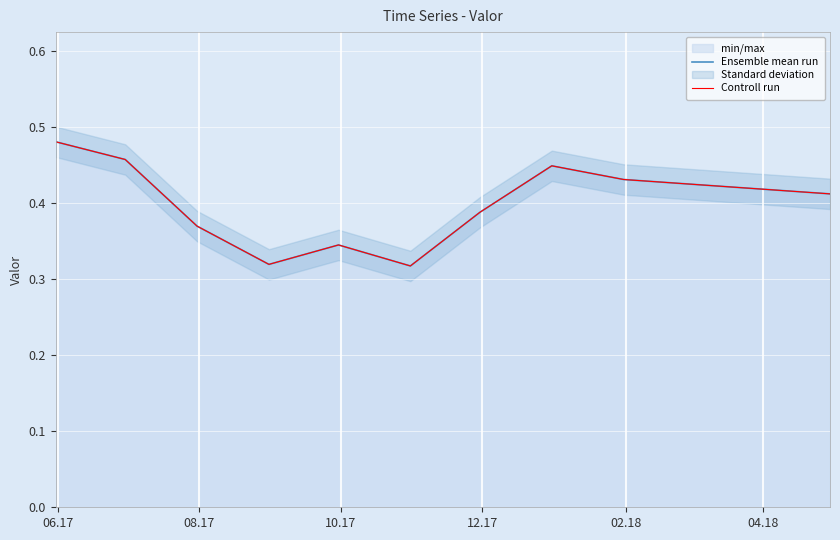

How many interior local valleys does the Ensemble mean run series have?

2